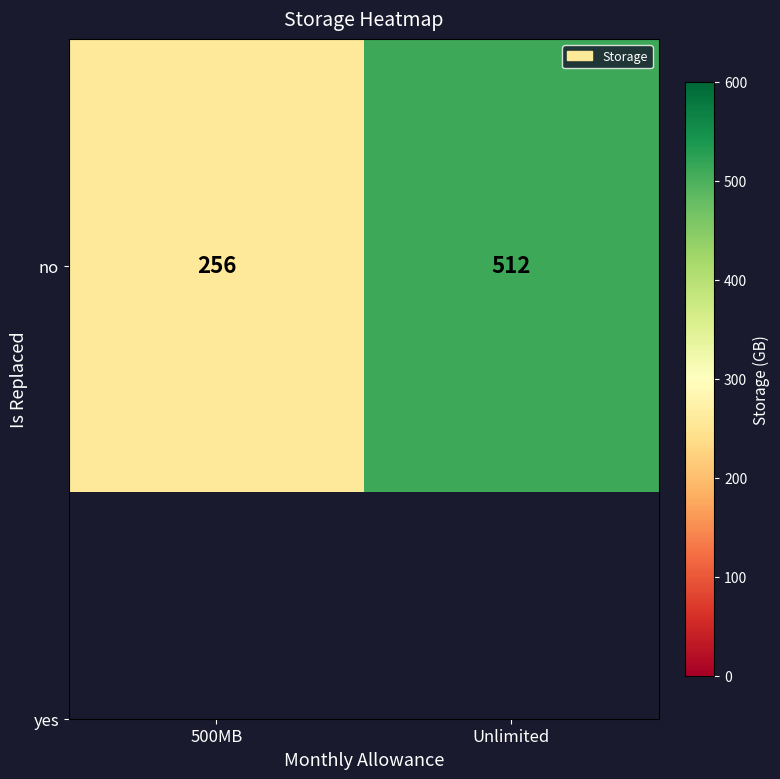

Which category has the highest value across all series?

Unlimited